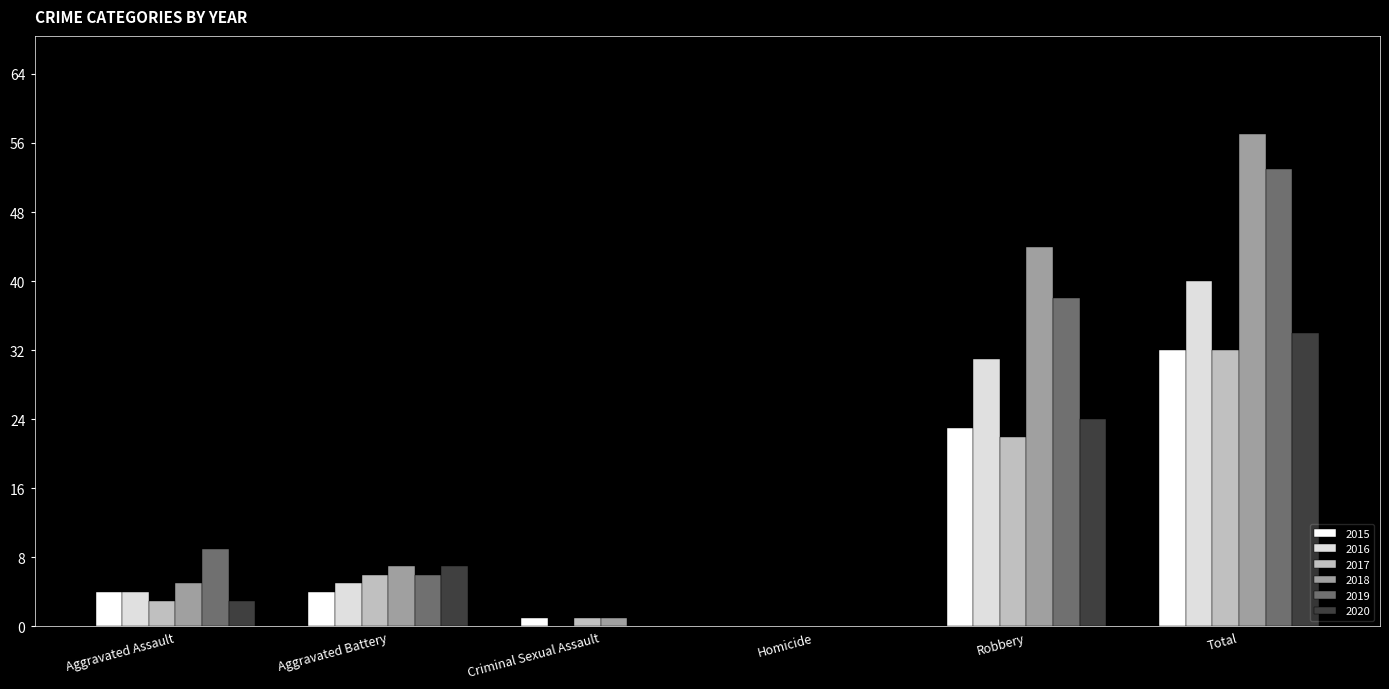

The 2019 series shows 0 at Homicide. True or false?

True